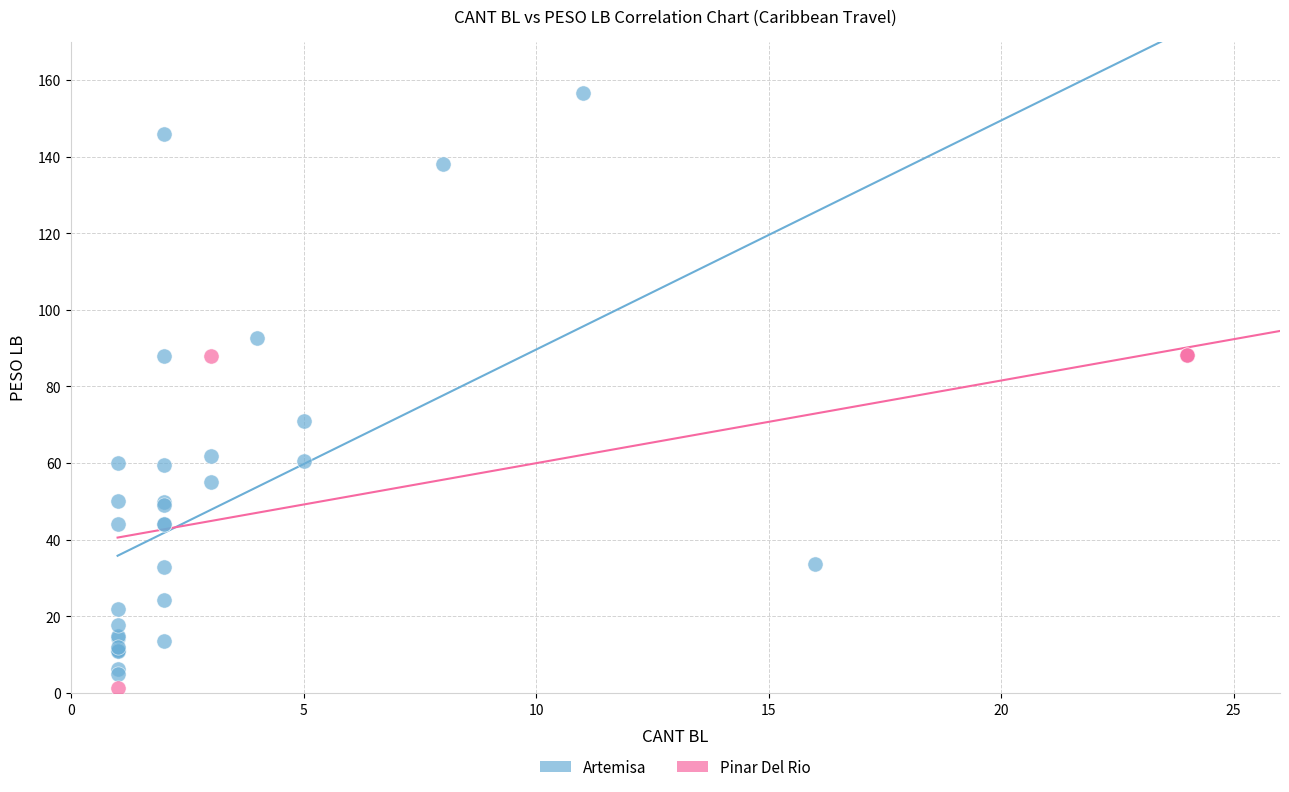

Which series contains the highest Y value?

Artemisa